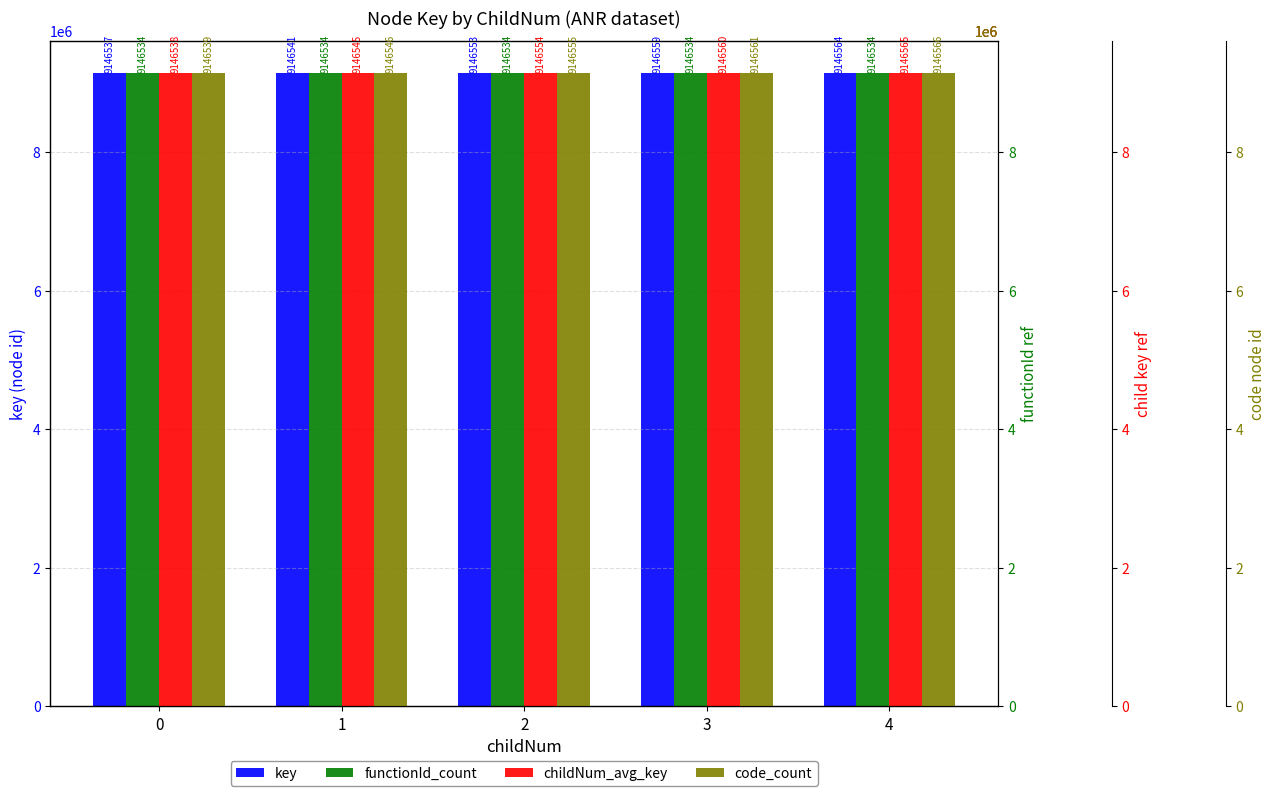

How many categories are shown in the chart?

5